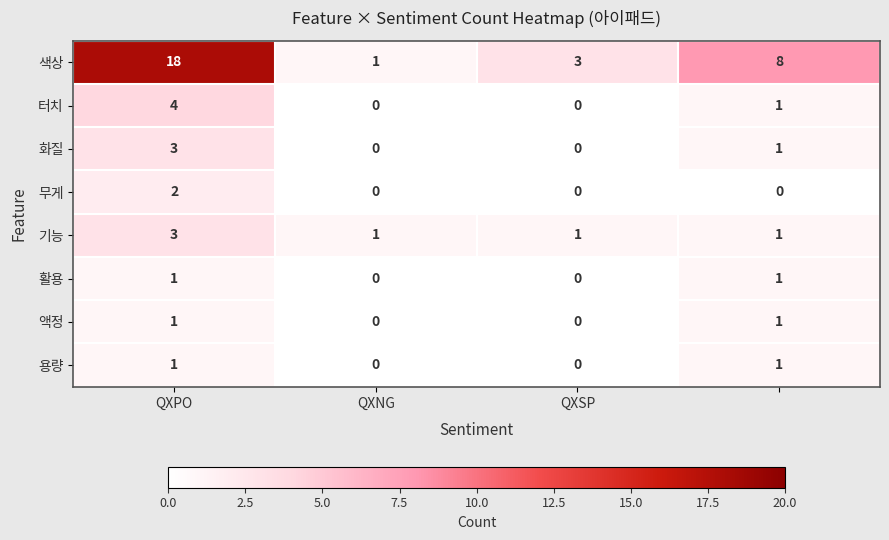

What is the sum of all 터치 values?

5